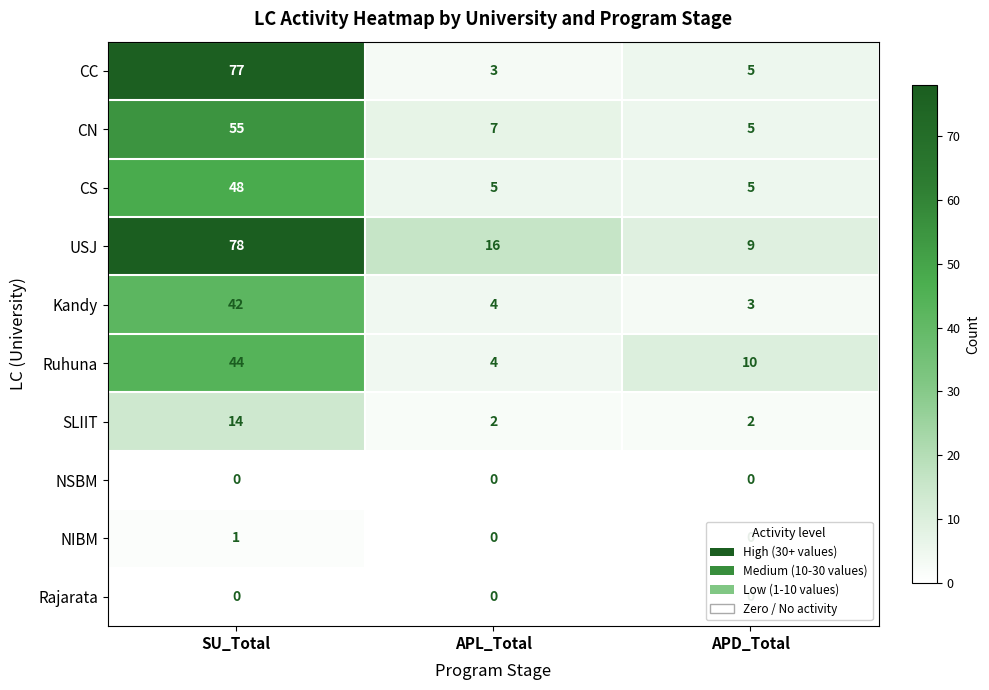

Which series changed the most between APL_Total and APD_Total?

USJ